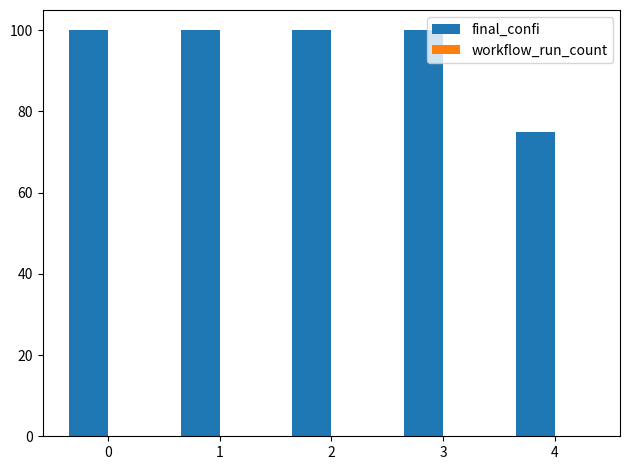

Reading left to right, transcribe all the data shown in this chart.

100	100	100	100	75